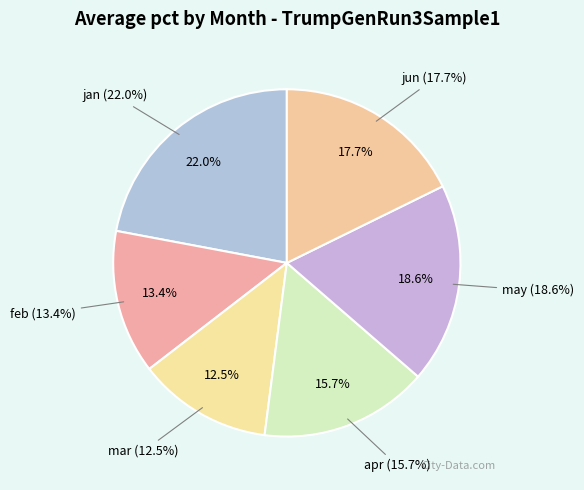

To the nearest percent, what portion does apr represent?

16%